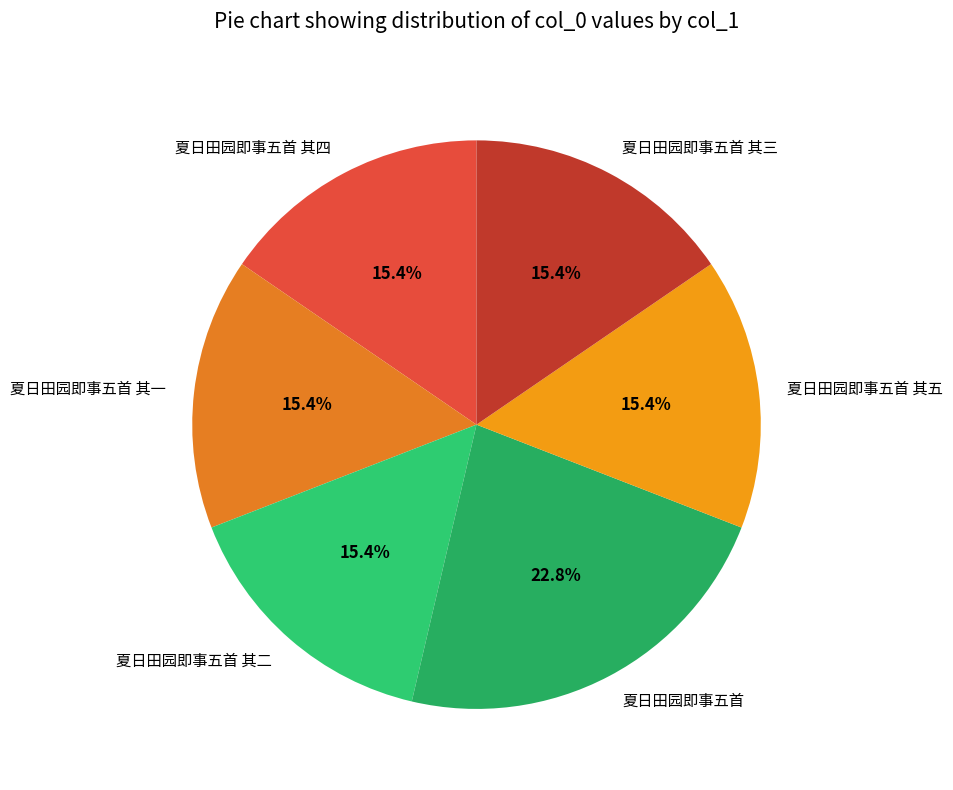

Which category has the biggest portion of the pie?

夏日田园即事五首